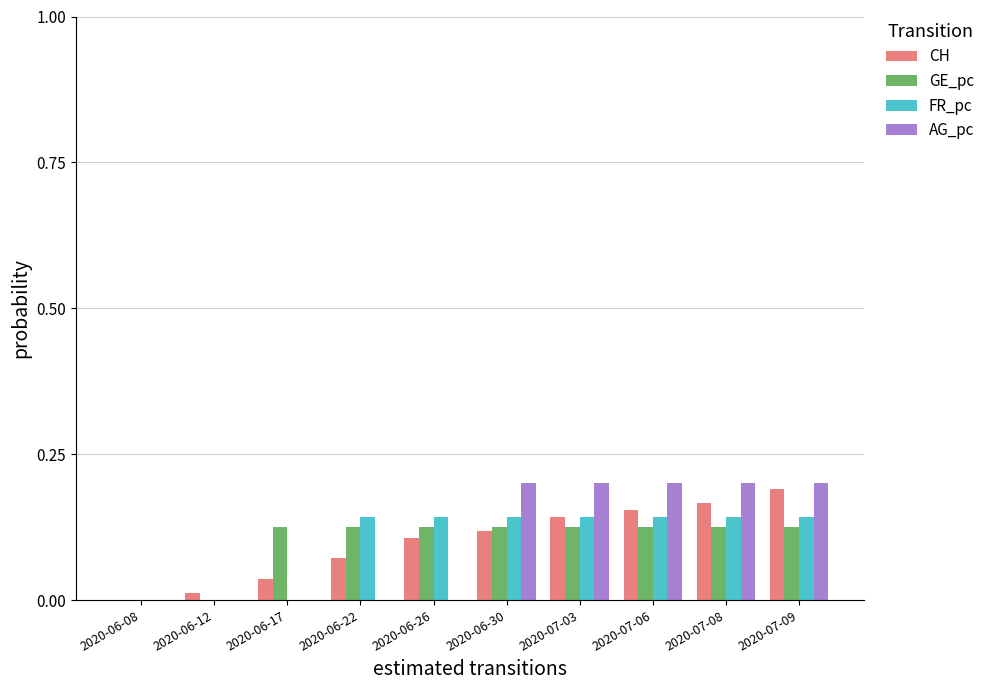

What is the total value across all series at 2020-06-26?

0.4